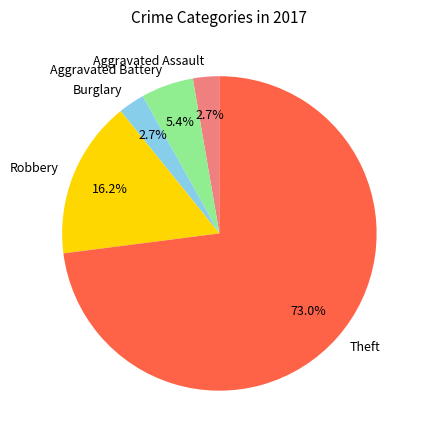

Combined, do Theft and Burglary account for over 50%?

Yes